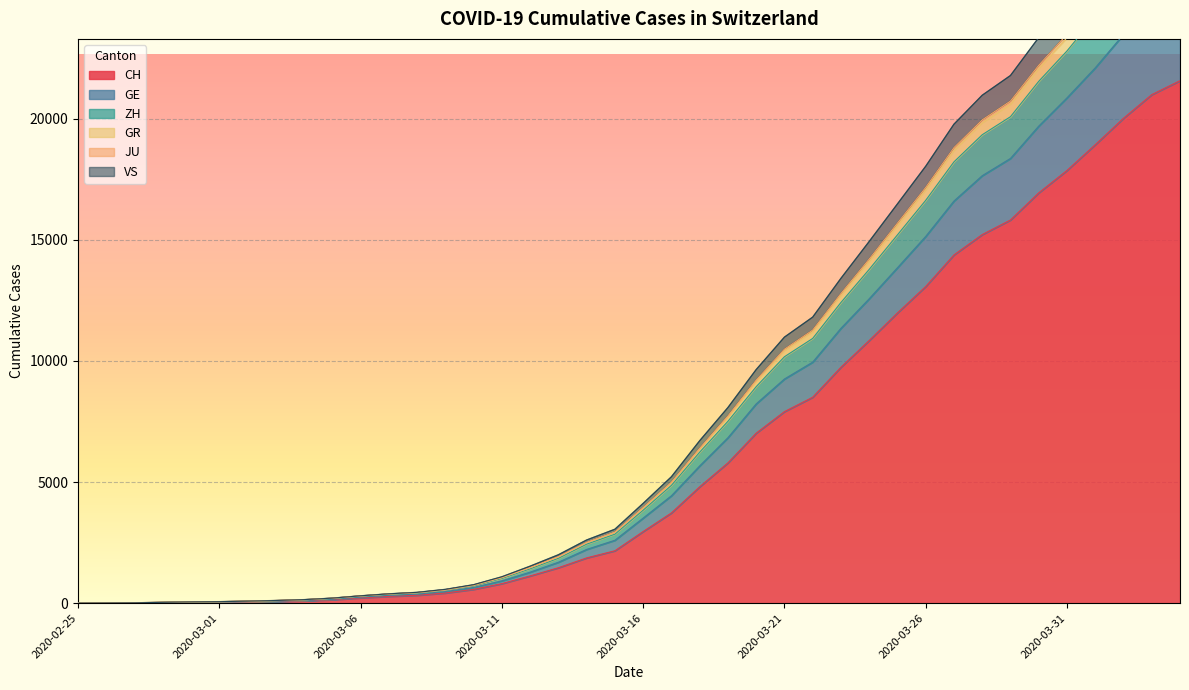

Between 2020-03-30 and 2020-03-23, which is larger?

2020-03-30